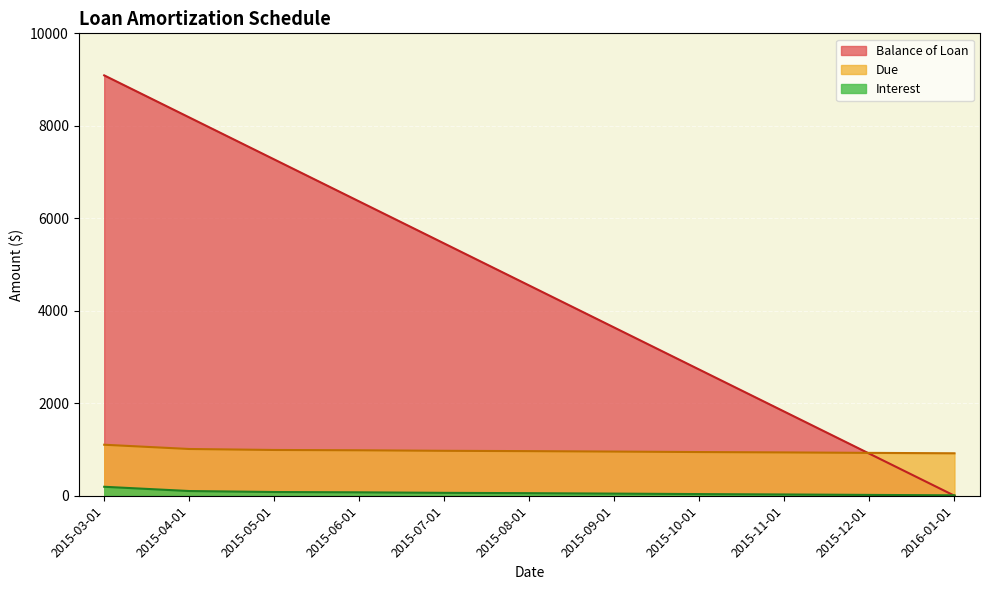

At how many categories does at least one series exceed 9084?

1